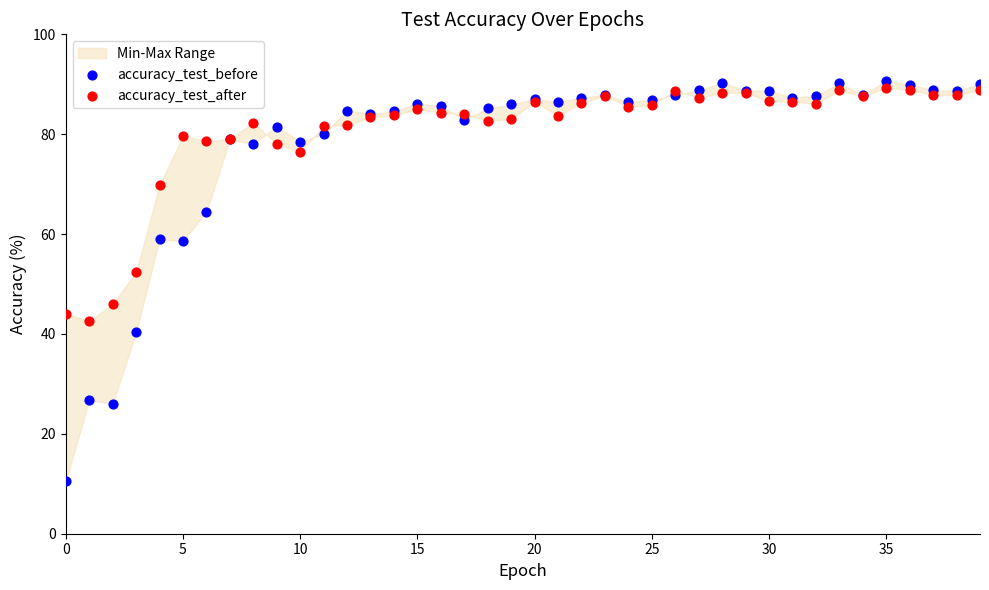

Which series reaches the minimum Y coordinate?

accuracy_test_before